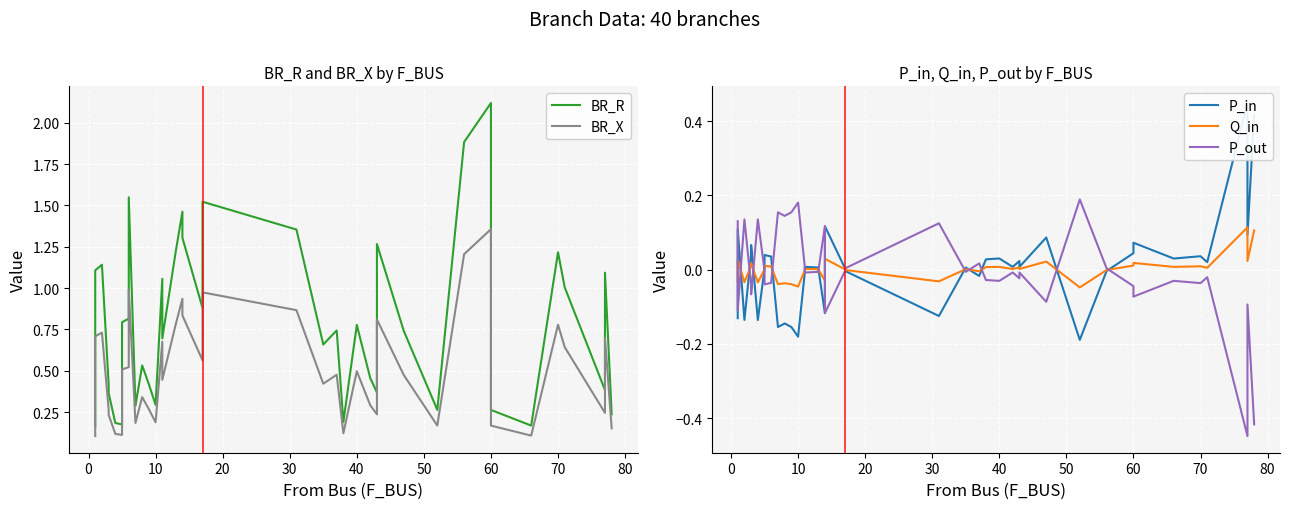

What is the minimum value shown in the chart?

-0.4